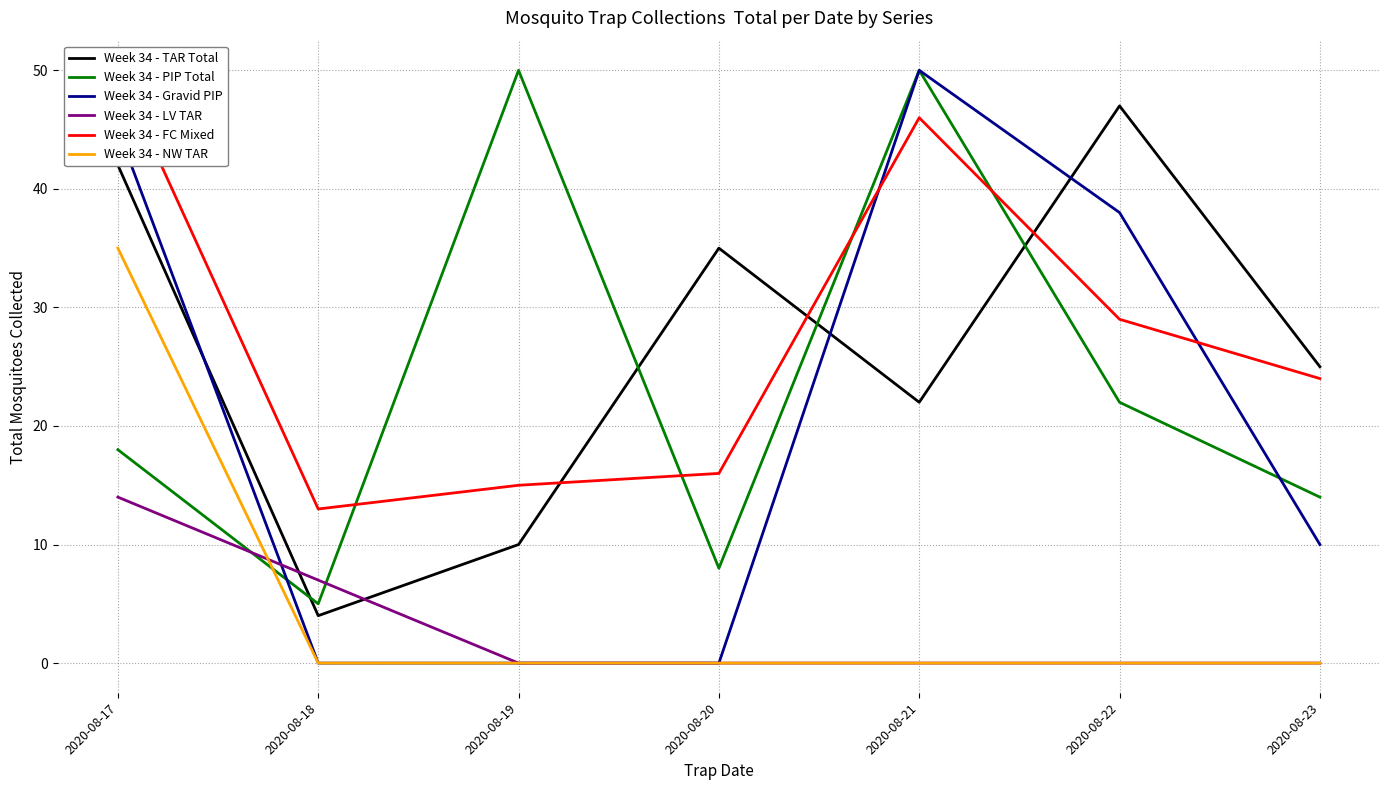

Reading left to right, list all the values displayed in this chart.

Week 34 - TAR Total: 2020-08-17=42	2020-08-18=4	2020-08-19=10	2020-08-20=35	2020-08-21=22	2020-08-22=47	2020-08-23=25
Week 34 - PIP Total: 2020-08-17=18	2020-08-18=5	2020-08-19=50	2020-08-20=8	2020-08-21=50	2020-08-22=22	2020-08-23=14
Week 34 - Gravid PIP: 2020-08-17=45	2020-08-18=0	2020-08-19=0	2020-08-20=0	2020-08-21=50	2020-08-22=38	2020-08-23=10
Week 34 - LV TAR: 2020-08-17=14	2020-08-18=7	2020-08-19=0	2020-08-20=0	2020-08-21=0	2020-08-22=0	2020-08-23=0
Week 34 - FC Mixed: 2020-08-17=50	2020-08-18=13	2020-08-19=15	2020-08-20=16	2020-08-21=46	2020-08-22=29	2020-08-23=24
Week 34 - NW TAR: 2020-08-17=35	2020-08-18=0	2020-08-19=0	2020-08-20=0	2020-08-21=0	2020-08-22=0	2020-08-23=0